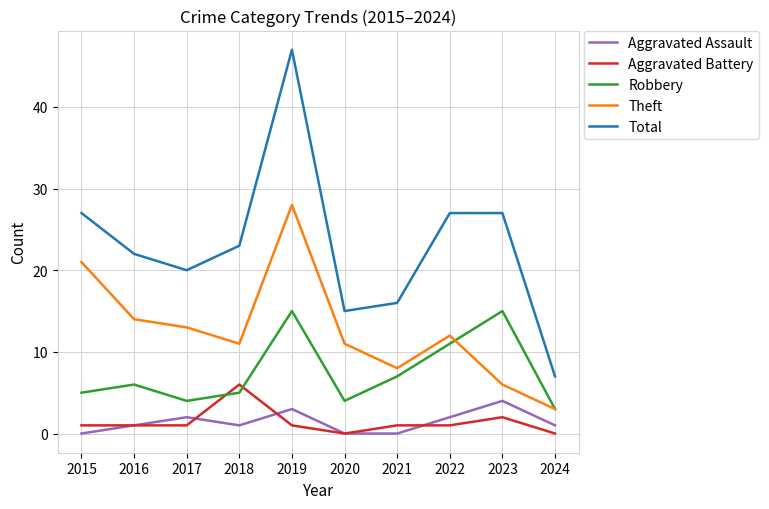

What is the minimum value for Robbery?

3